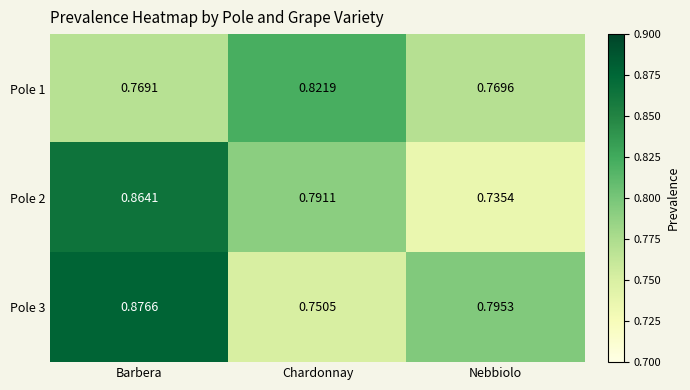

At which category is the sum across all series the highest?

Barbera